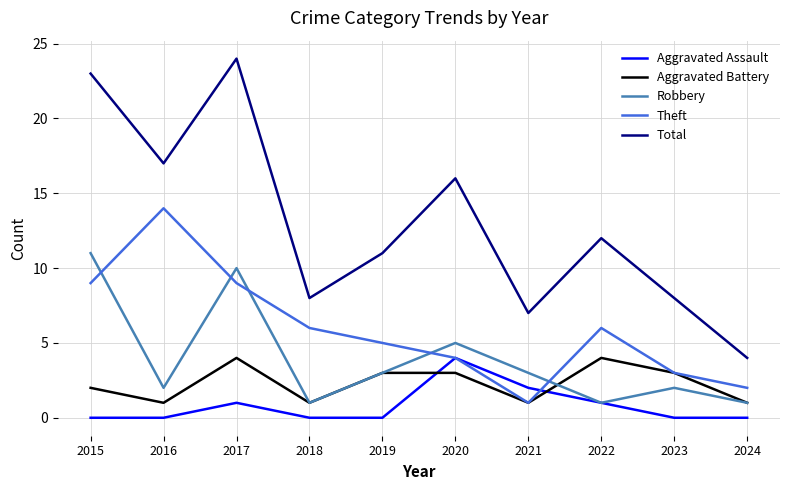

What is the lowest value of the Aggravated Battery series?

1